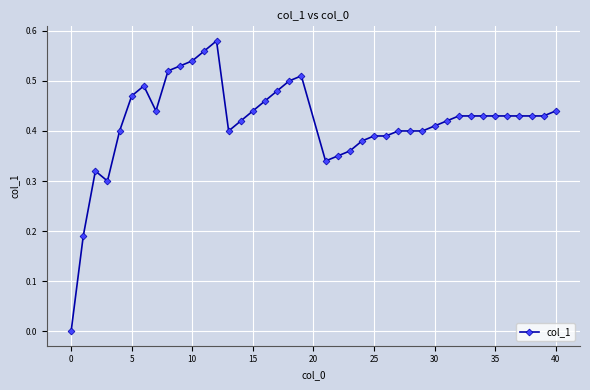

True or false: there are more than 2 points higher than both neighbors.

True